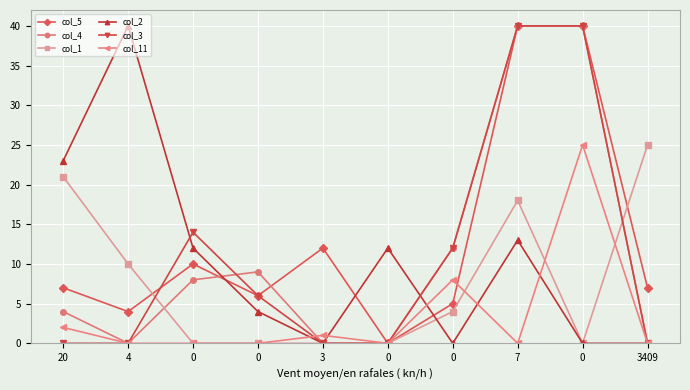

Rank the series at 3409 from highest to lowest value.

col_1, col_5, col_4, col_2, col_3, col_11